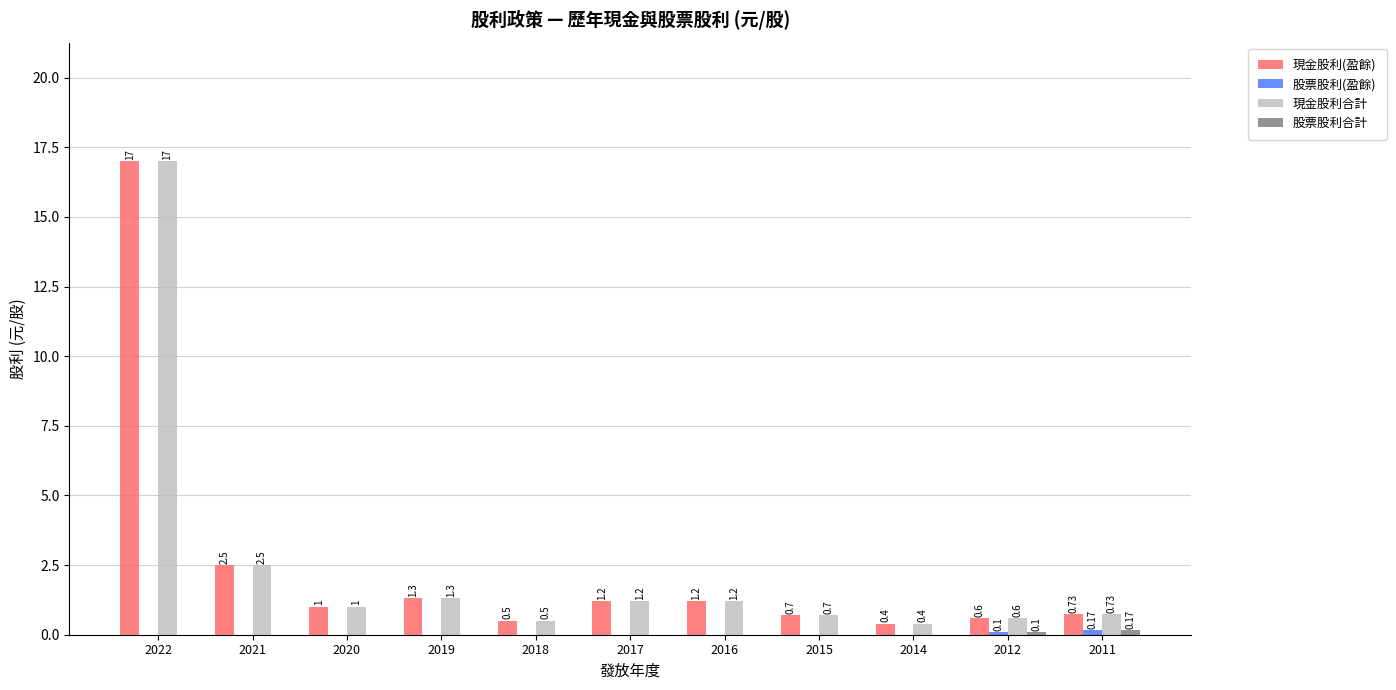

Read the 現金股利(盈餘) value at 2022.

17.0